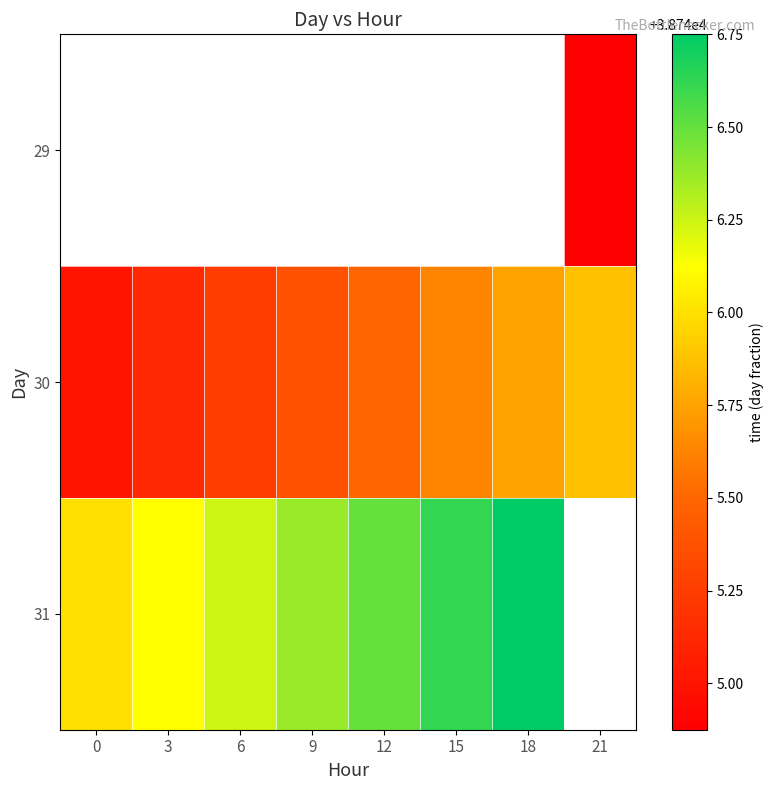

Rank the series at 6 from highest to lowest value.

31, 29, 30